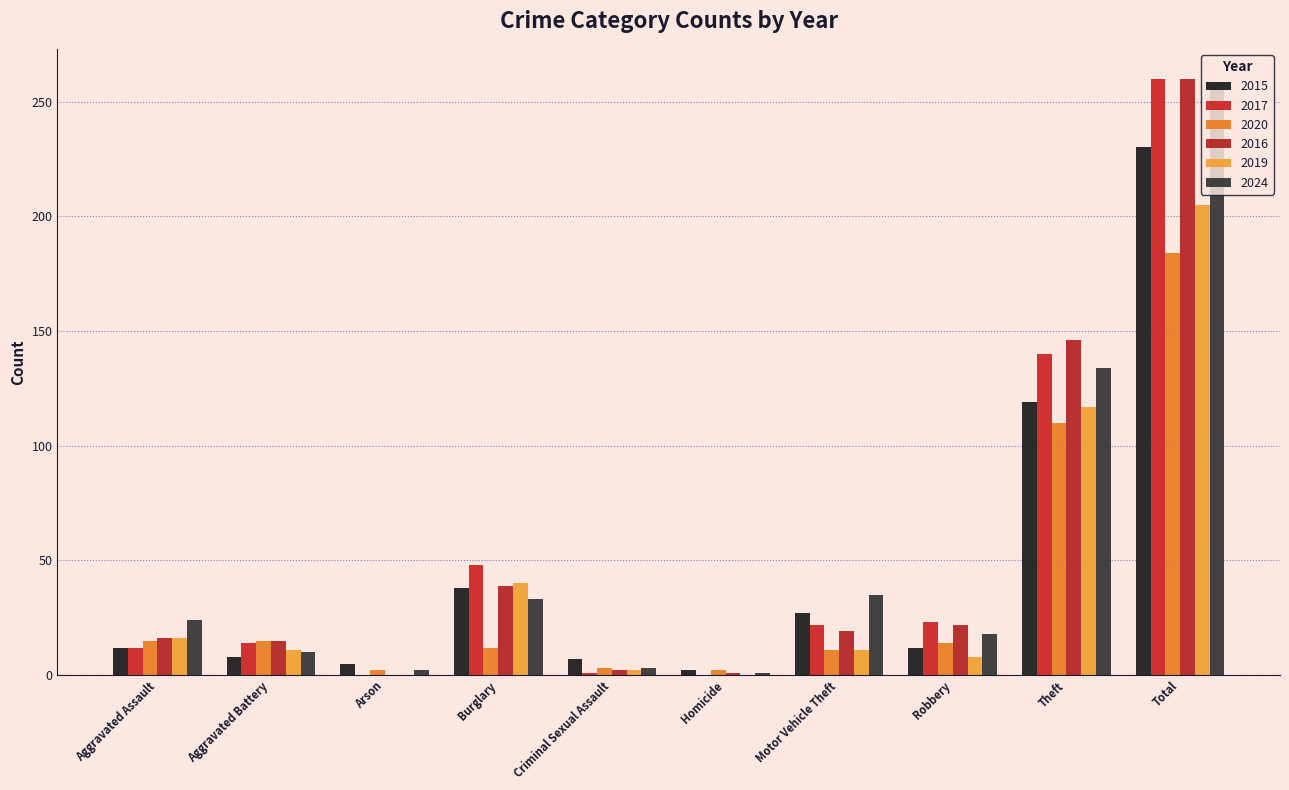

How many series are shown in this chart?

6